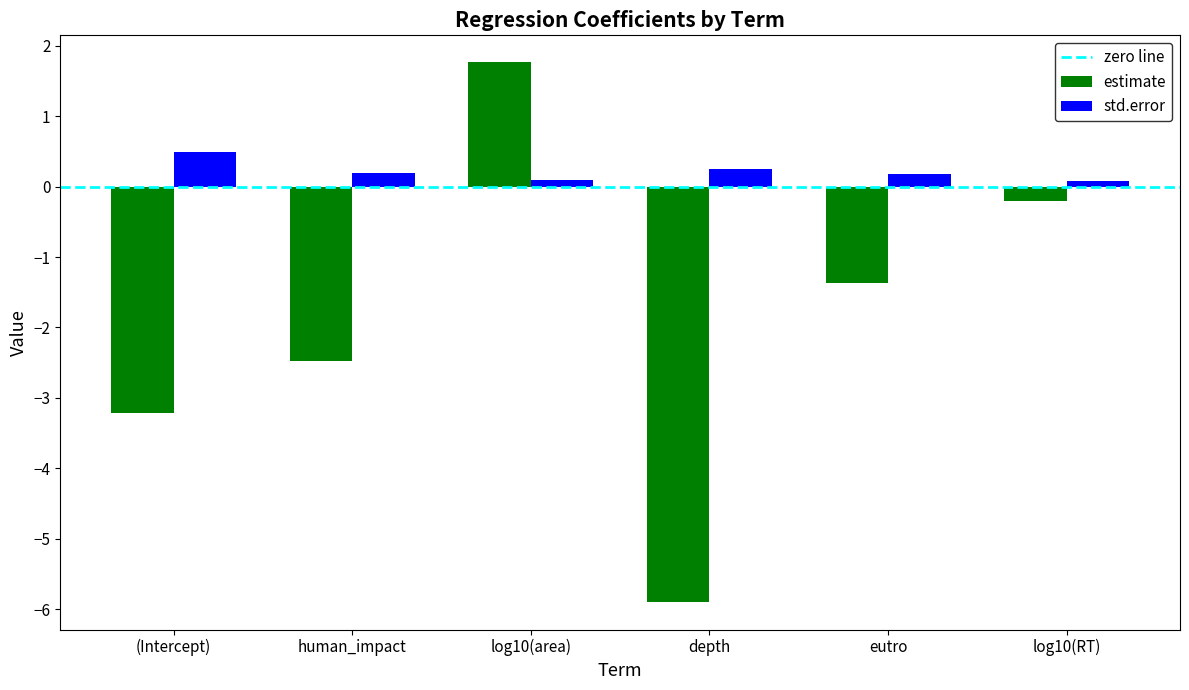

What is the value of the std.error bar at the 1st from the left?

0.5